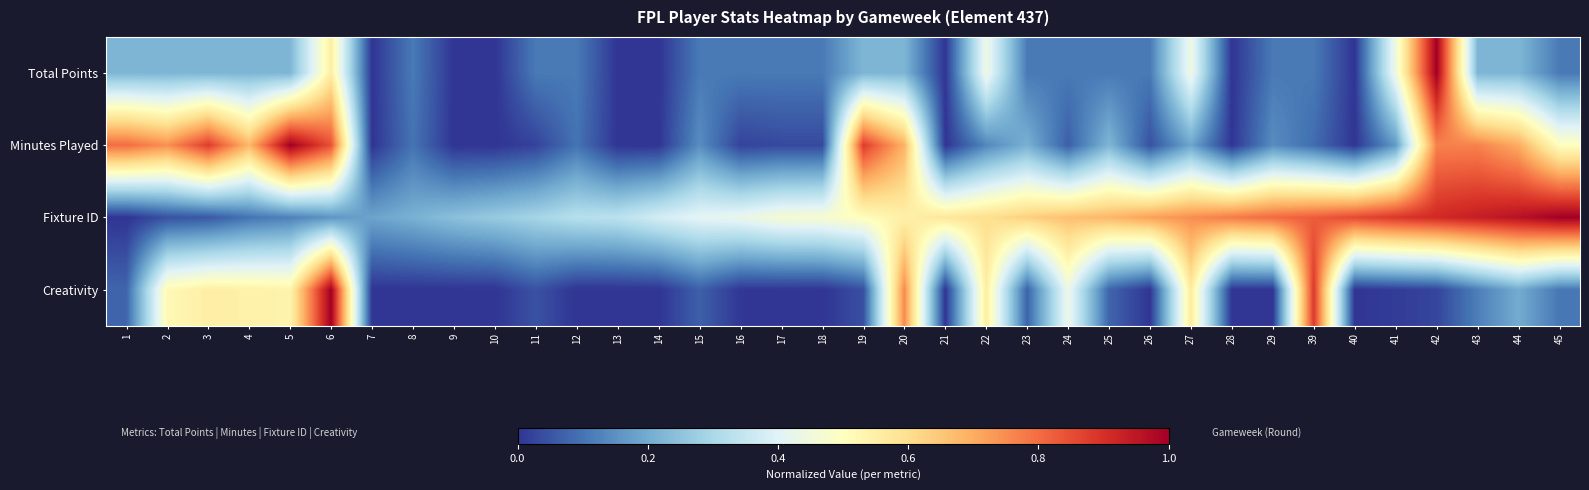

At which category is the sum across all series the highest?

42